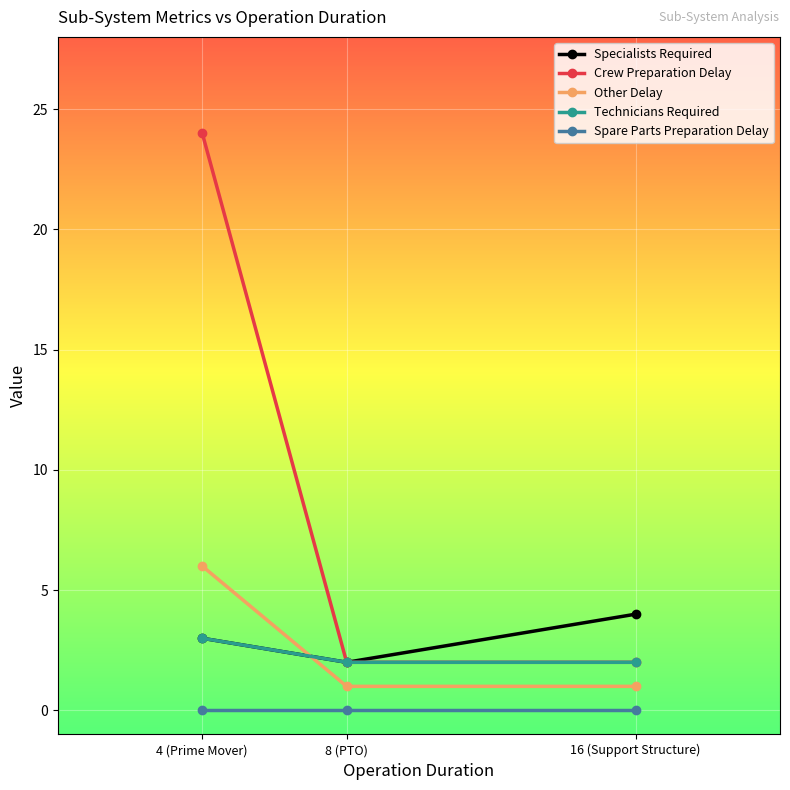

What position from the right is 4 (Prime Mover)?

3